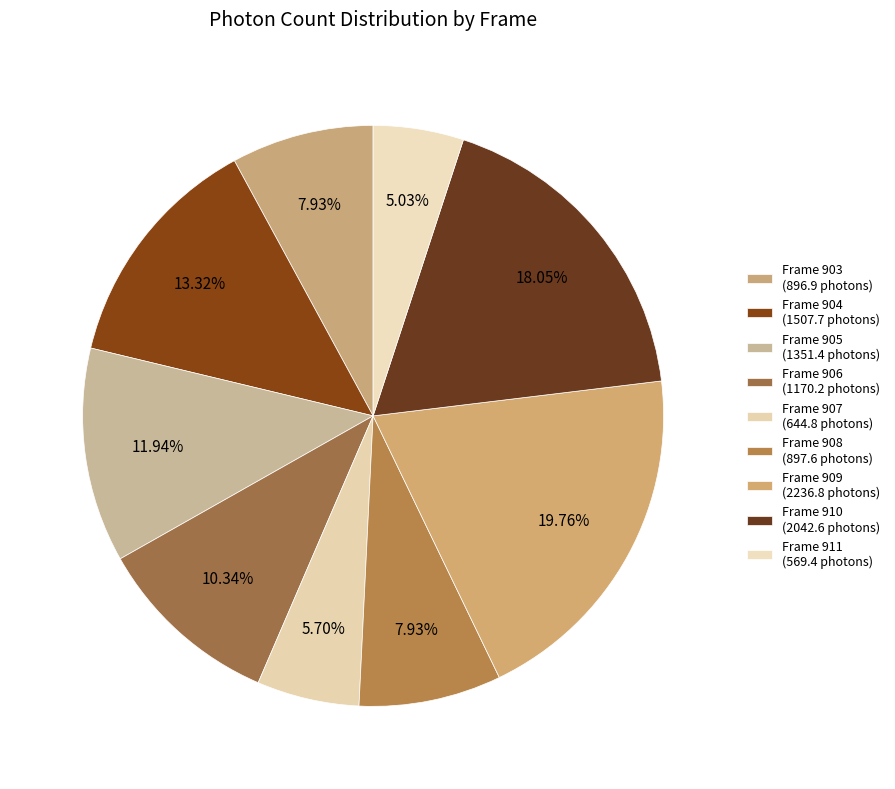

Which category has the smallest portion of the pie?

Frame 911